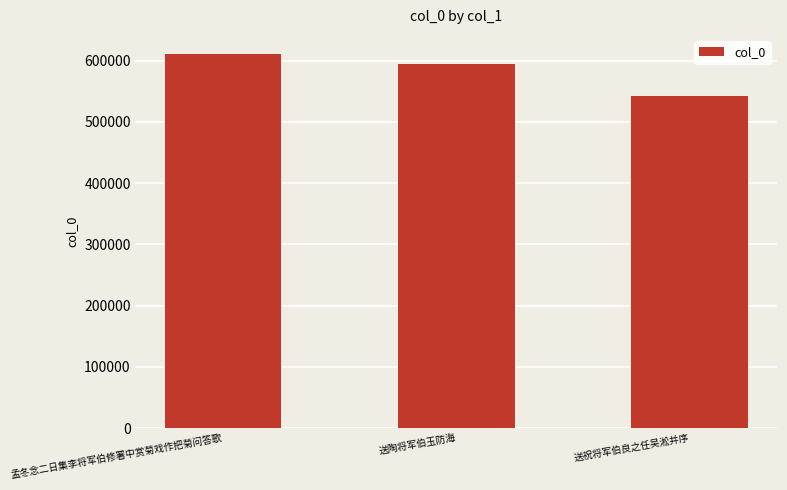

True or false: the data shows 888688 at 送祝将军伯良之任吴淞并序.

False